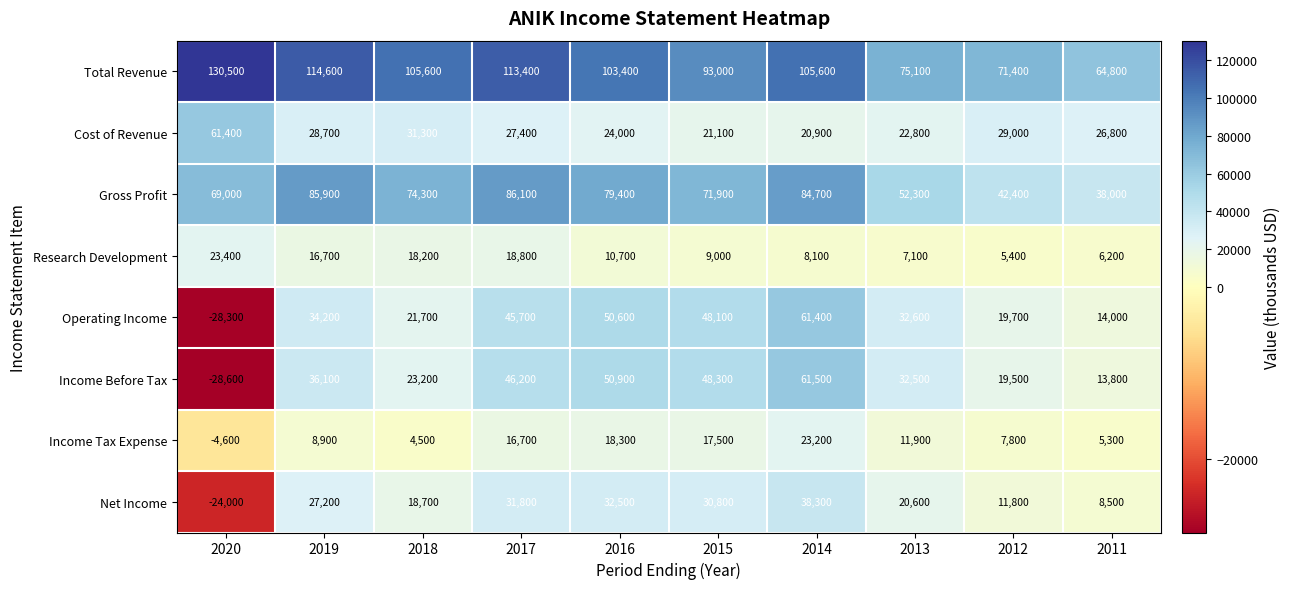

Is it true that Income Before Tax equals 23200 at 2018?

True